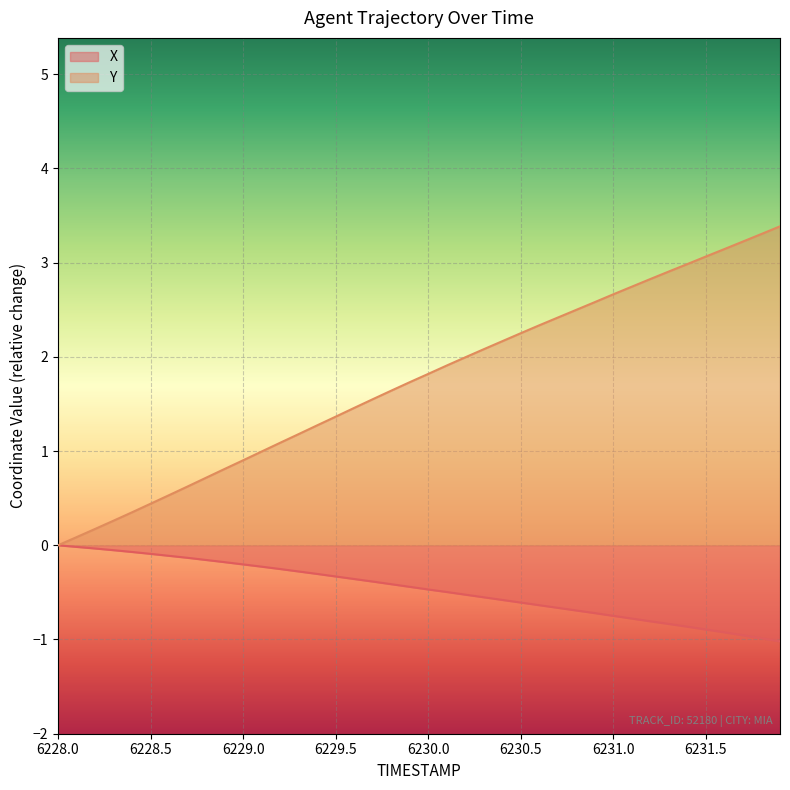

List the series in order of their overall mean, lowest first.

X, Y